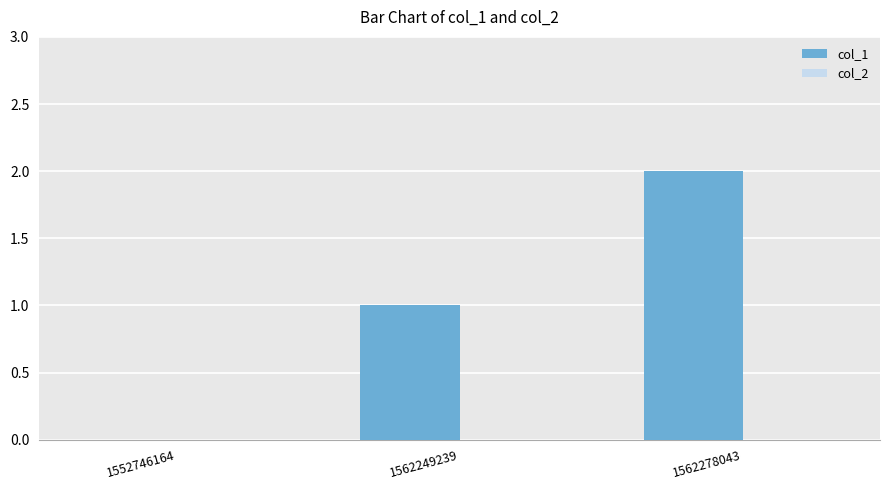

Which label corresponds to the largest value in the chart?

1562278043